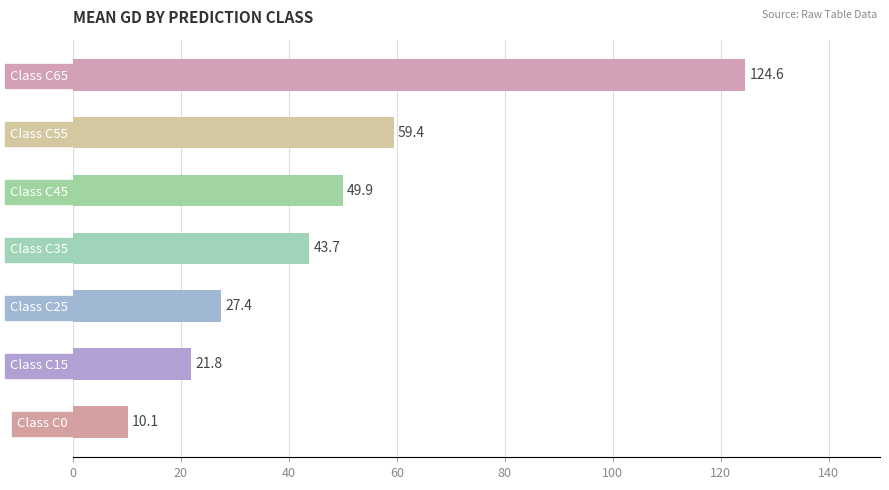

The chart shows a value of 81.1 at Class C65. True or false?

False